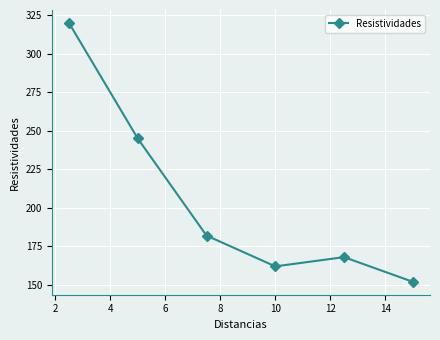

Reading right to left, list all the values displayed in this chart.

152	168	162	182	245	320